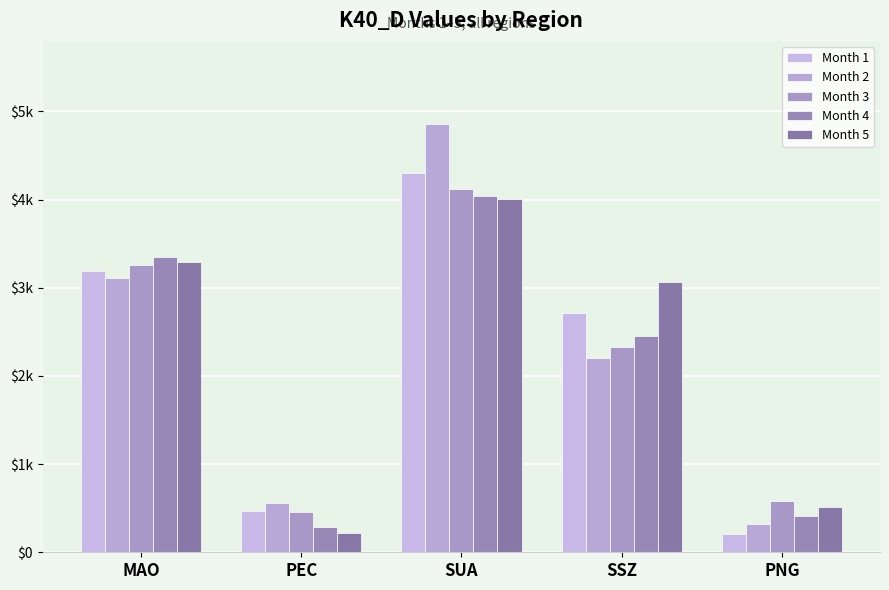

Does the chart contain stacked bars?

No